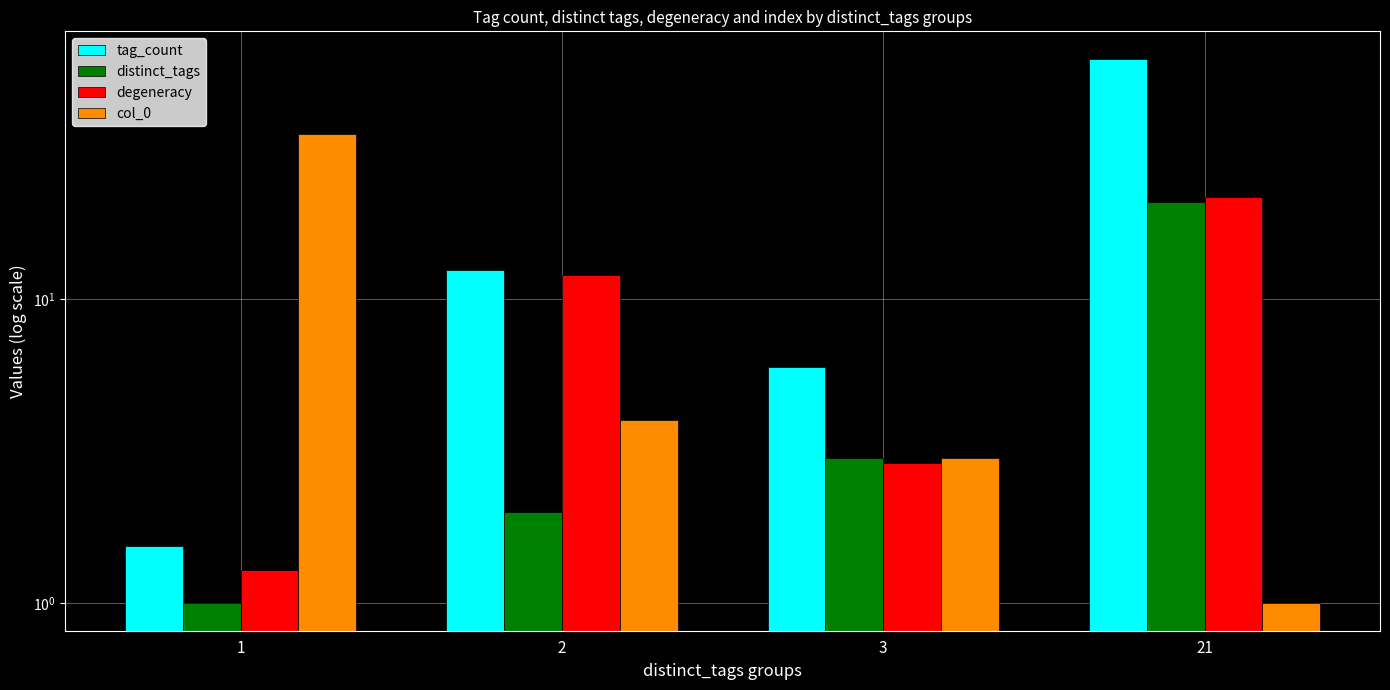

Which category has the lowest value in the degeneracy series?

1